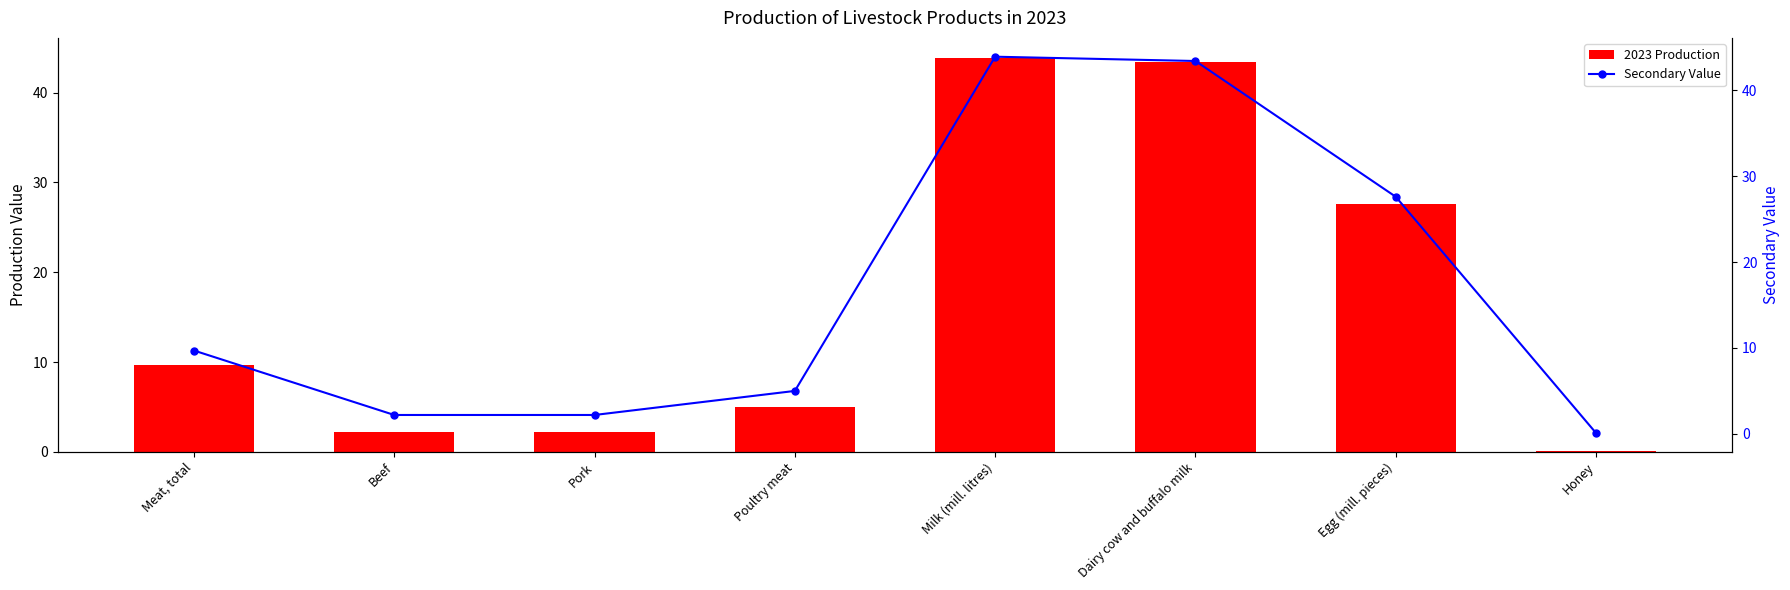

Reading left to right, extract all data points from this chart.

2023 Production: Meat, total=9.7	Beef=2.2	Pork=2.2	Poultry meat=5.0	Milk (mill. litres)=43.9	Dairy cow and buffalo milk=43.4	Egg (mill. pieces)=27.6	Honey=0.1
Secondary Value: Meat, total=9.7	Beef=2.2	Pork=2.2	Poultry meat=5.0	Milk (mill. litres)=43.9	Dairy cow and buffalo milk=43.4	Egg (mill. pieces)=27.6	Honey=0.1